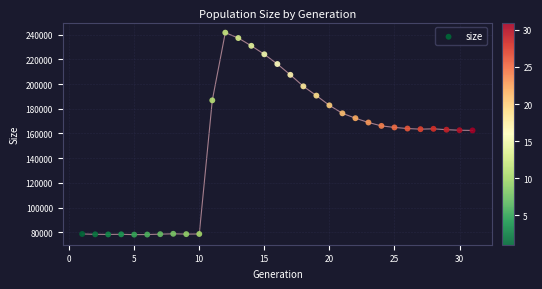

What is the range of Y values (max minus min)?

163393